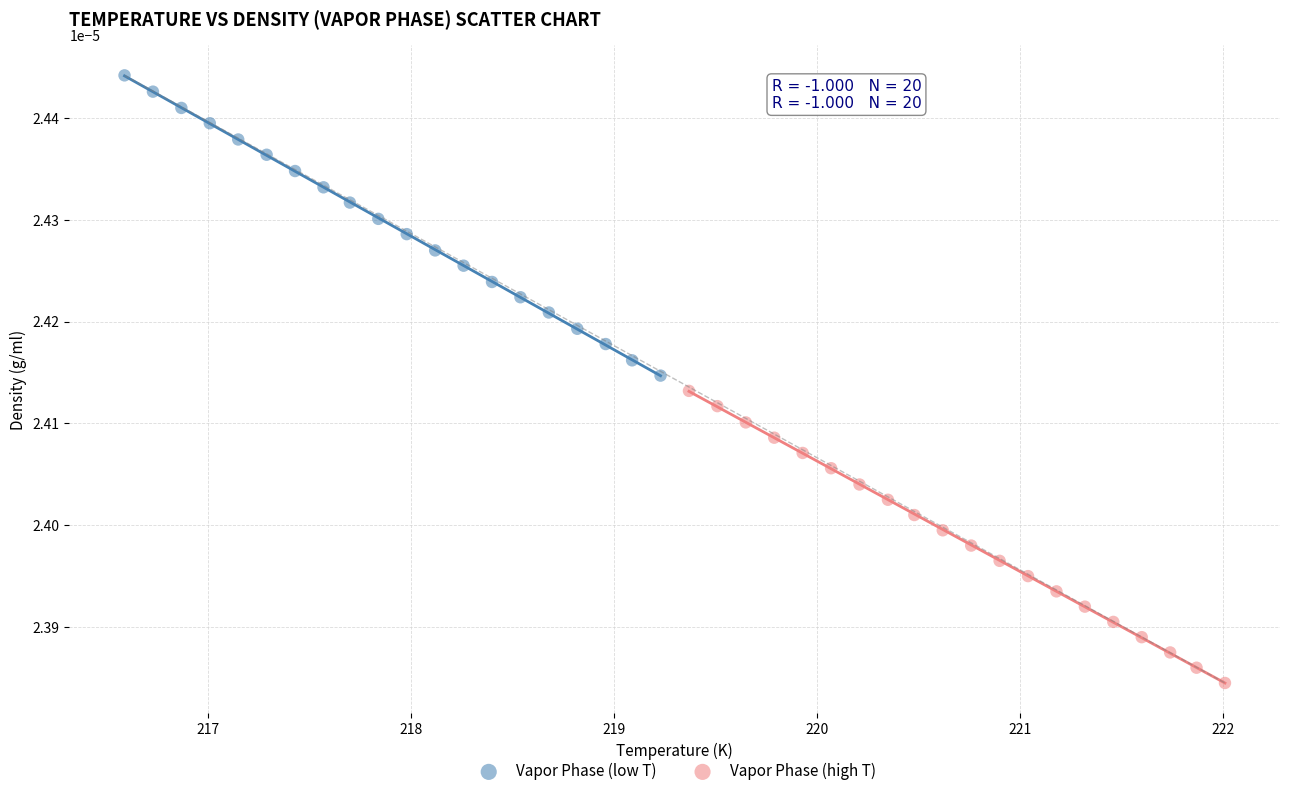

Which series reaches the minimum Y coordinate?

Vapor Phase (high T)